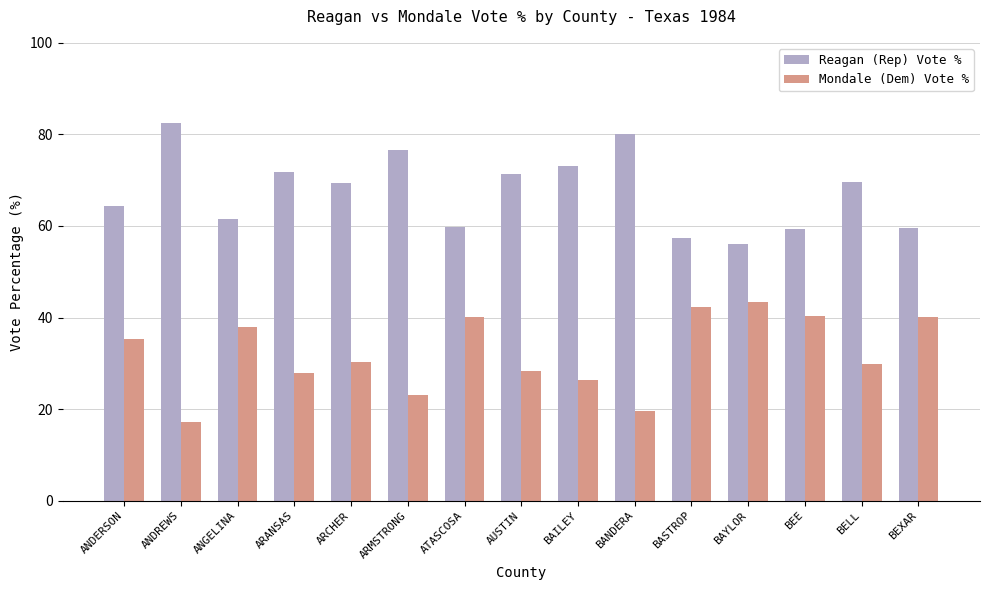

How many bars are there in each group?

2